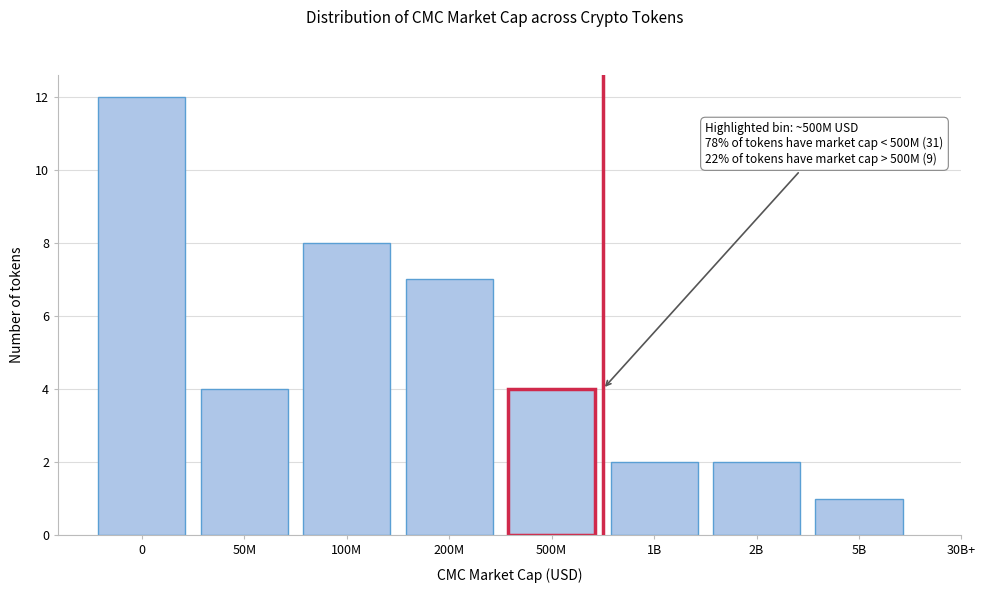

Reading left to right, what are all the values shown in this chart?

0=12	50M=4	100M=8	200M=7	500M=4	1B=2	2B=2	5B=1